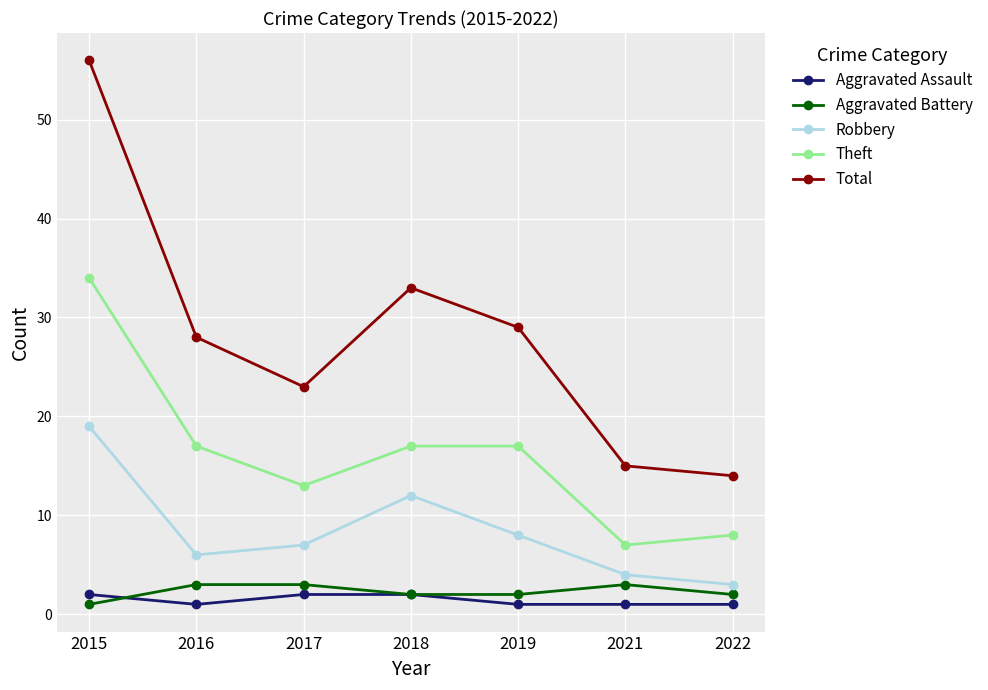

True or false: Theft has a value of 13 at 2017.

True